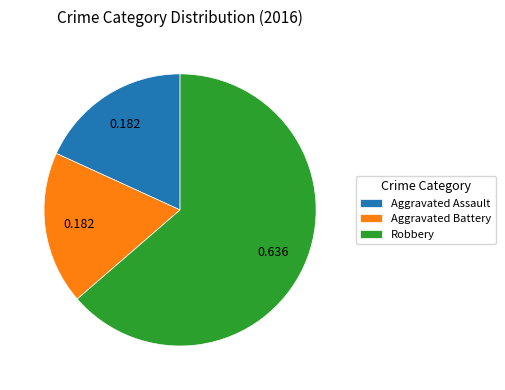

Do Aggravated Battery and Robbery together represent more than half of the pie?

Yes